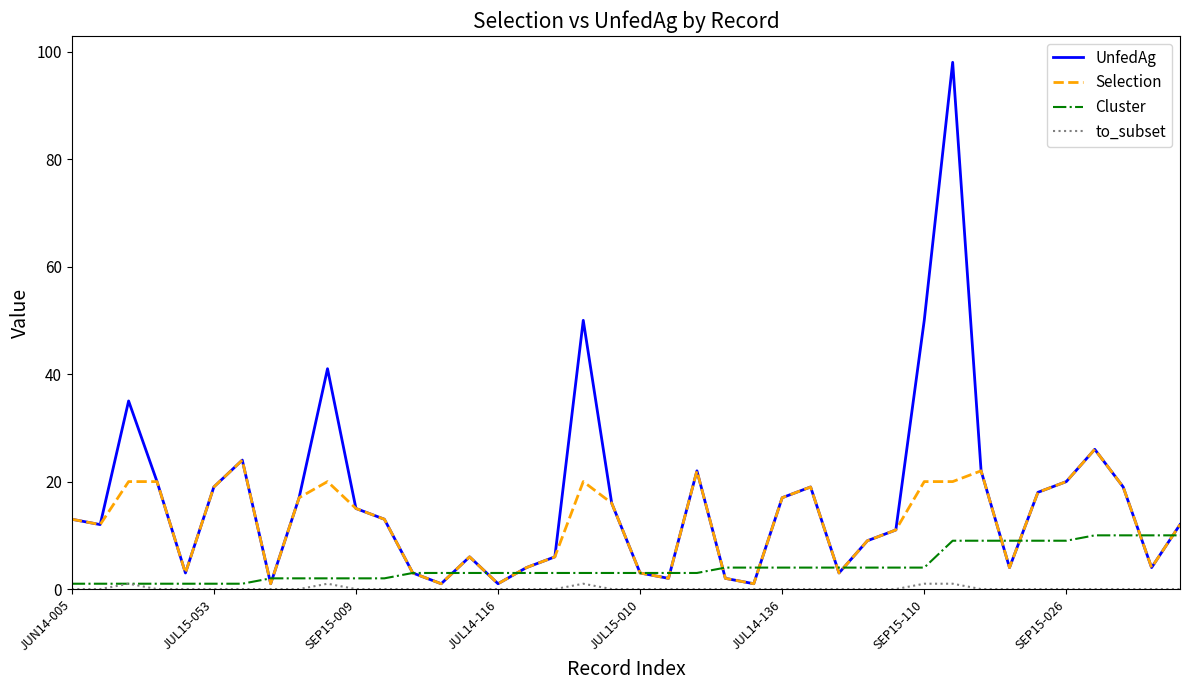

Which series has the largest total across all categories?

UnfedAg